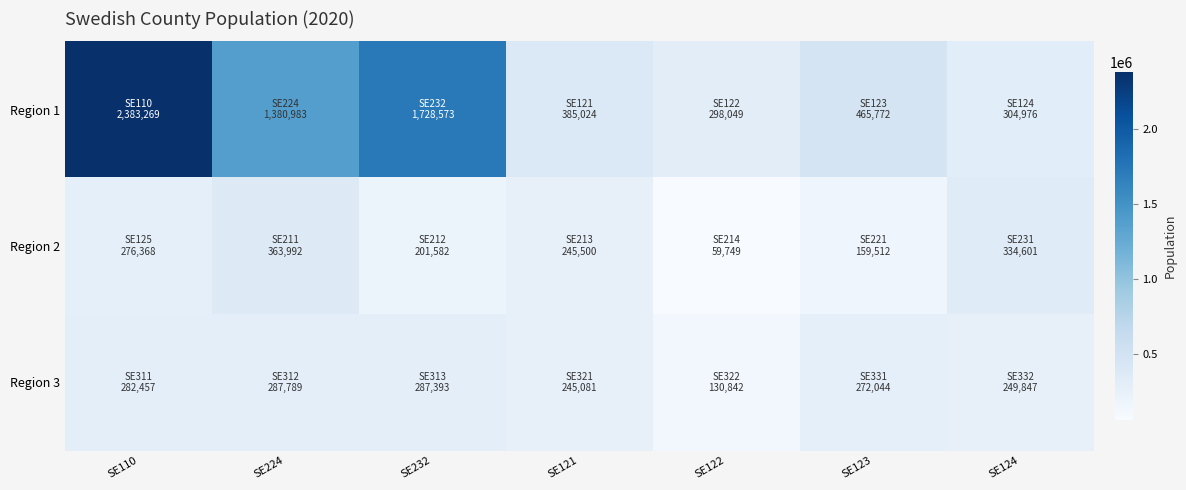

What is the difference between the highest and lowest values at SE124?

84754